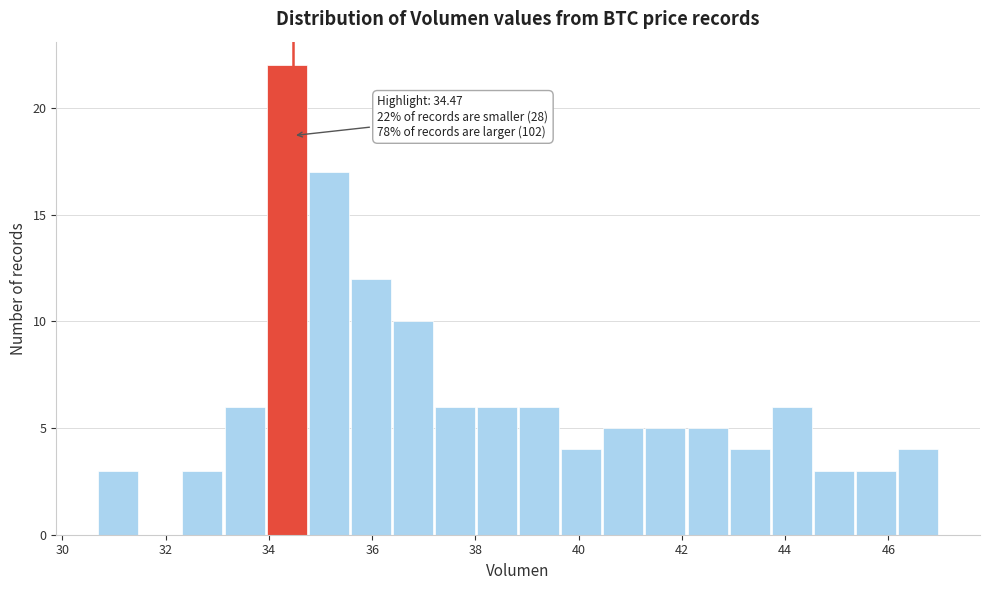

Over which range of the x-axis is the bar tallest?

34.0 to 34.8